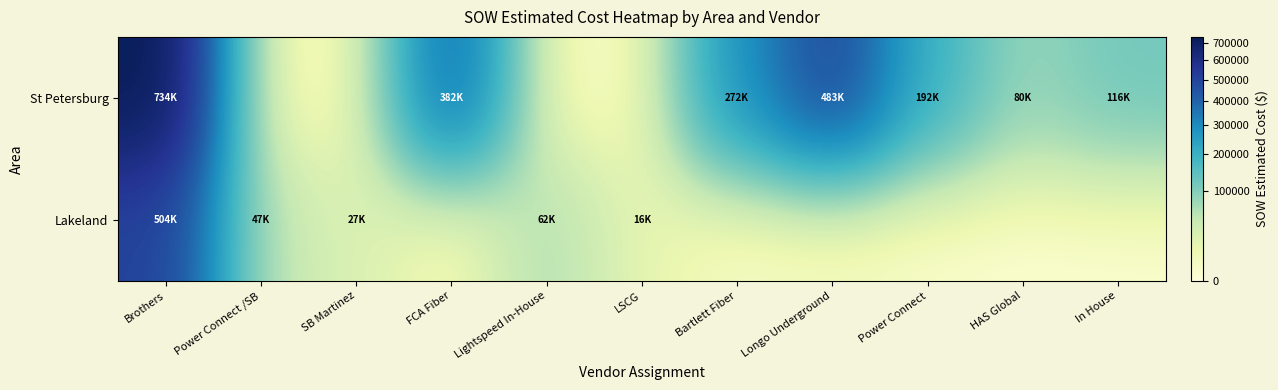

How many distinct data groups are displayed?

2